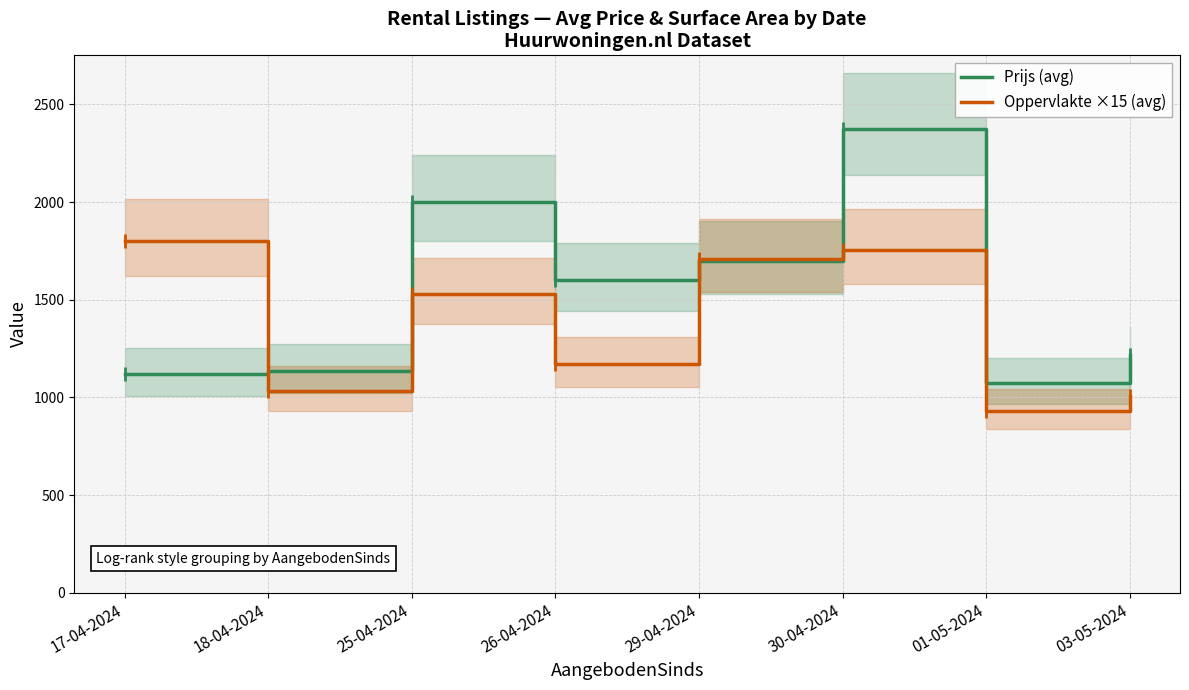

Which has a higher value, 01-05-2024 or 03-05-2024?

03-05-2024